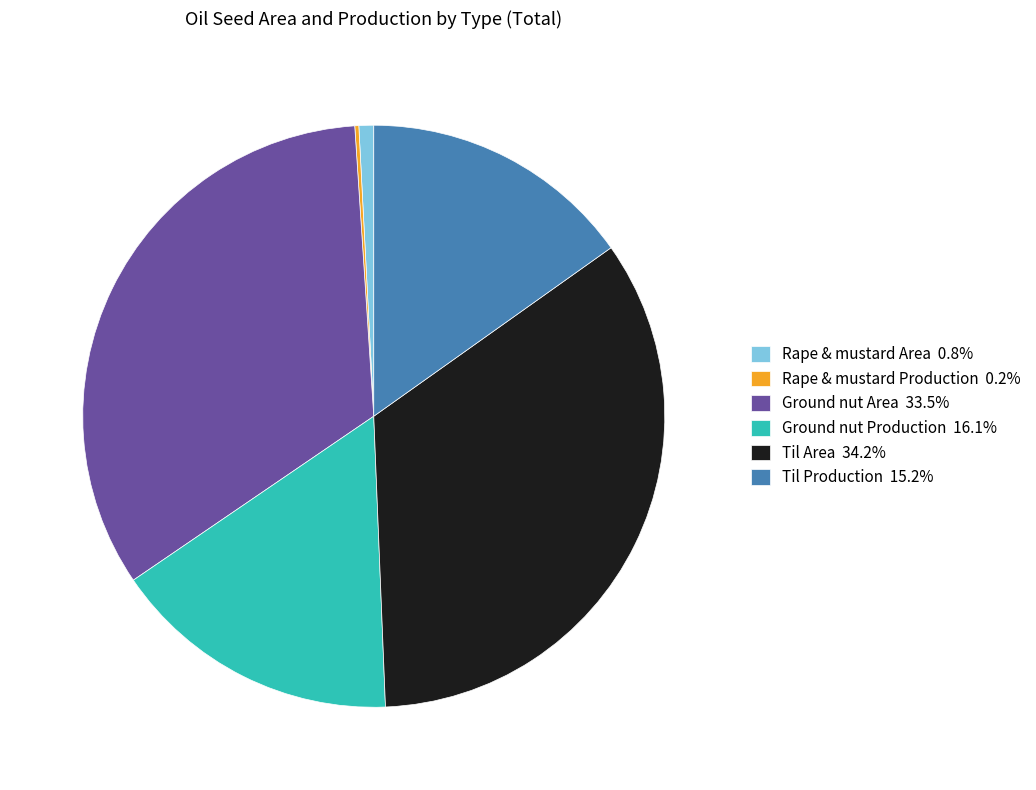

Do Til Production and Ground nut Production together represent more than half of the pie?

No